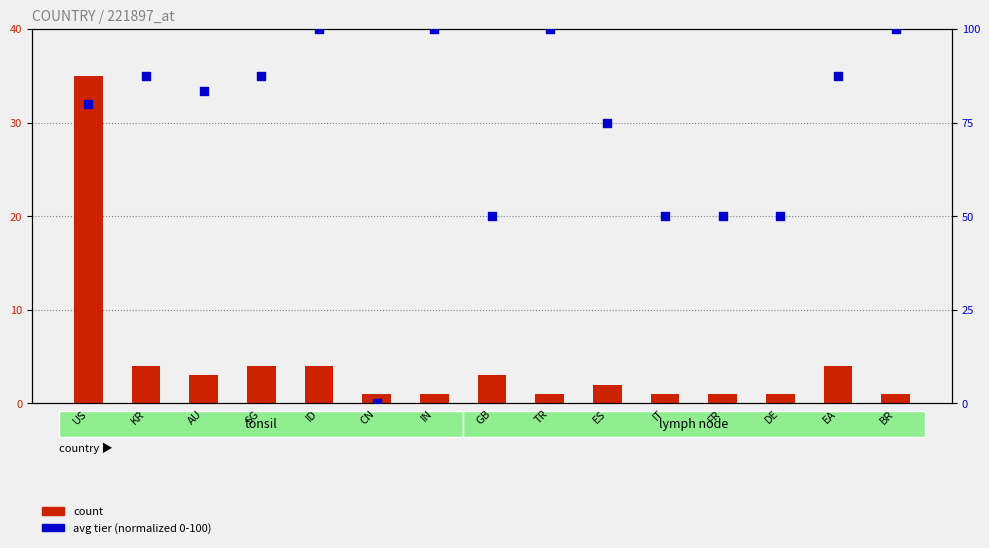

What is the total value across all series at KR?

91.5